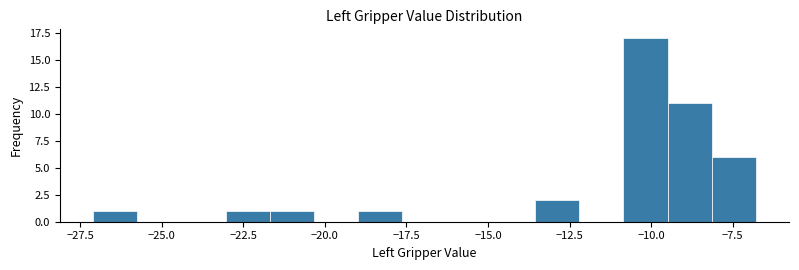

Read against the x-axis, roughly where is the centre of the tallest bar?

-10.0